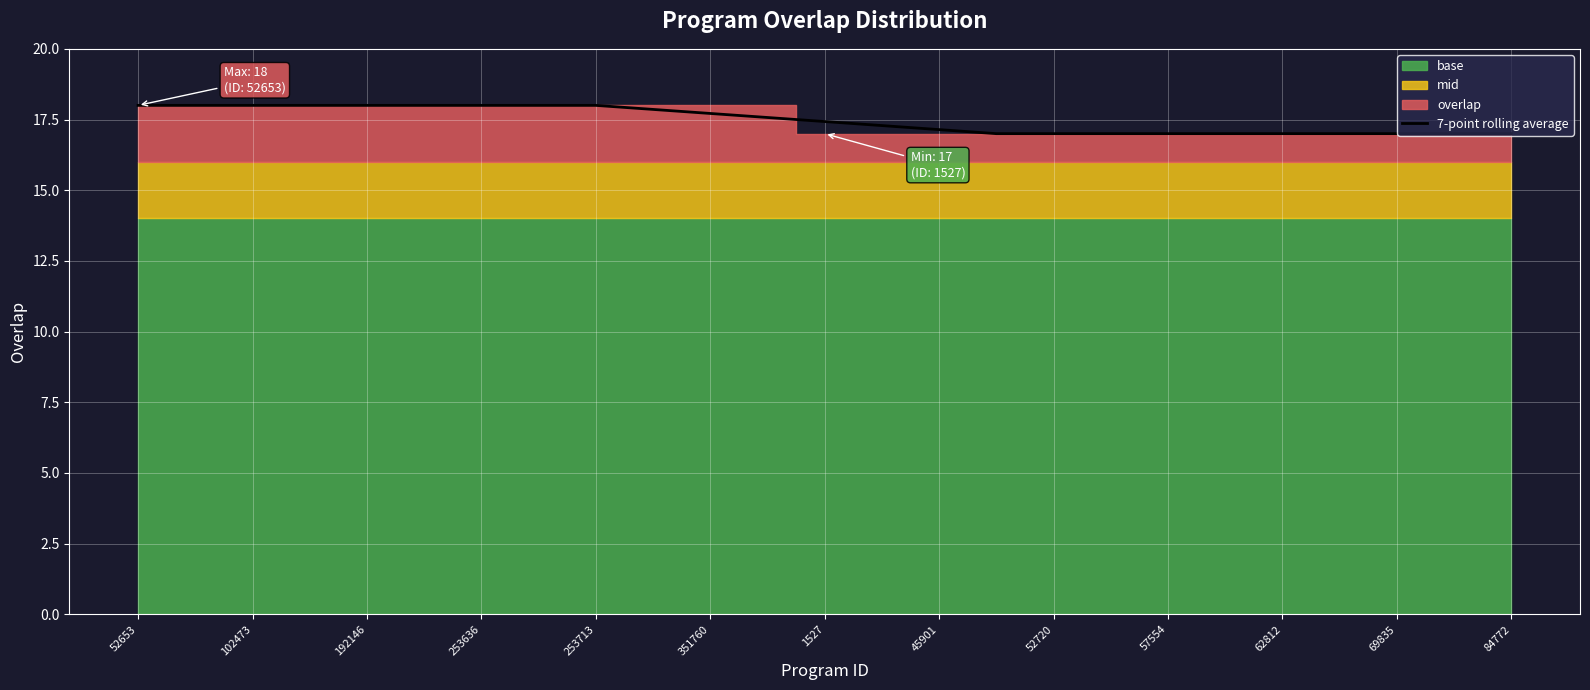

What is the value of the 2nd point from the left?

18.0